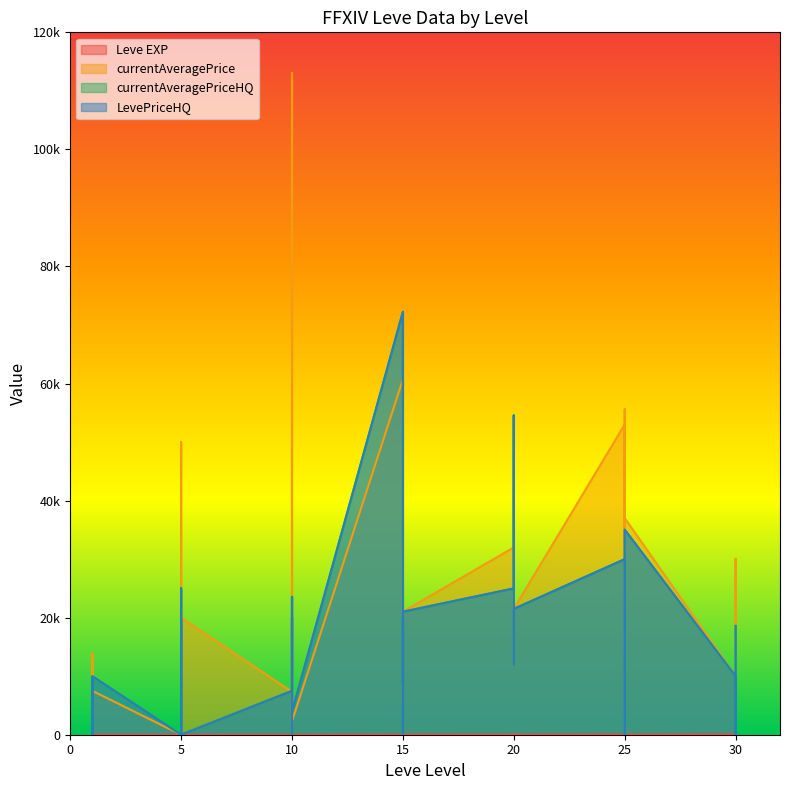

True or false: currentAveragePriceHQ and currentAveragePrice intersect in this chart.

True